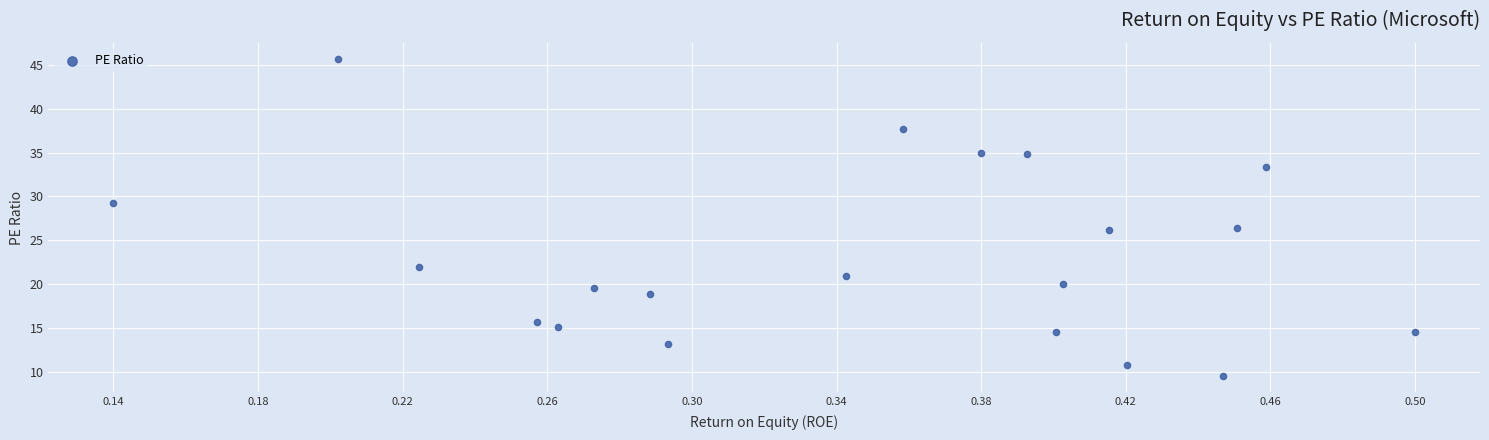

What is the range of X values (max minus min)?

0.4